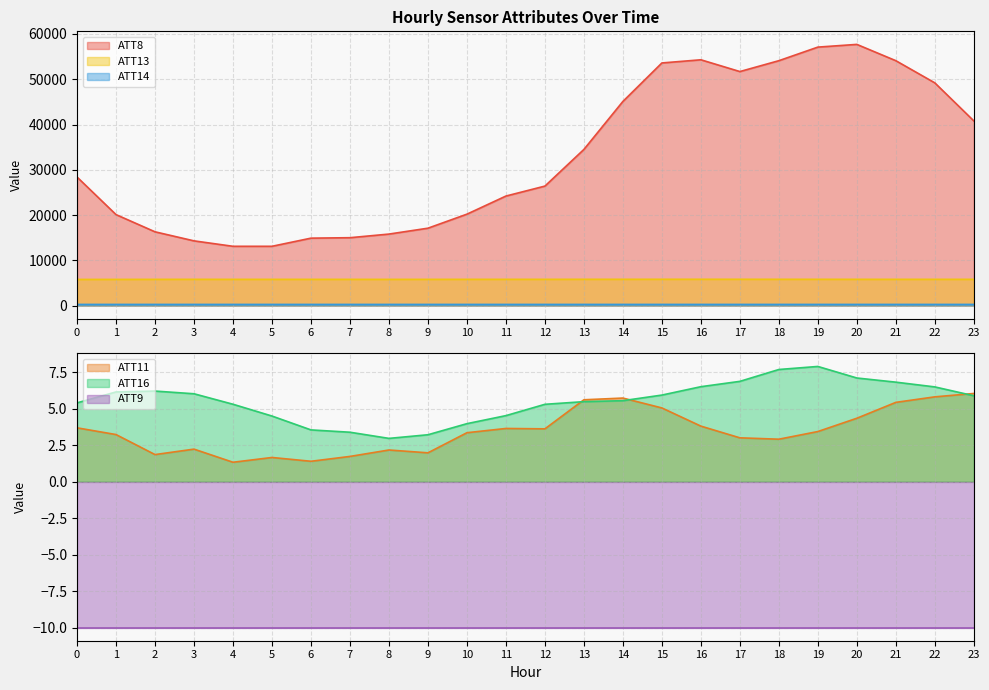

What is the approximate value of ATT16 at 20?

7.1